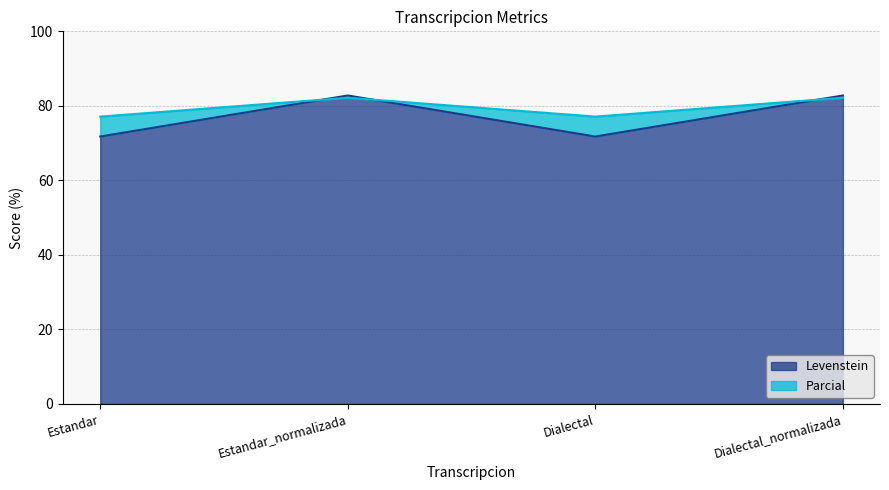

List the labels in order of Parcial value, smallest first.

Estandar, Dialectal, Estandar_normalizada, Dialectal_normalizada